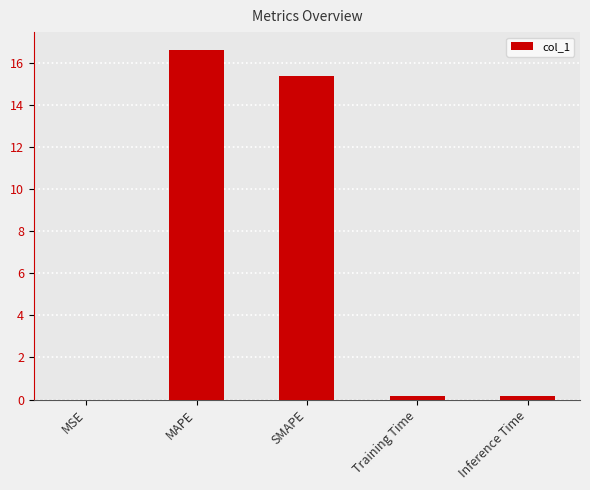

The value at SMAPE is 27.6. True or false?

False